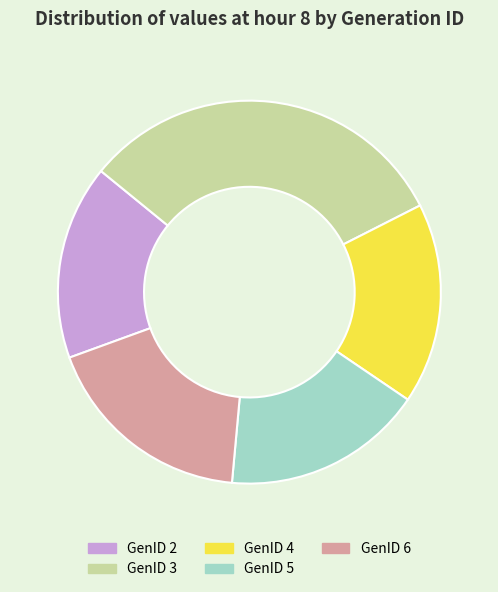

How many slices are in this pie chart?

5